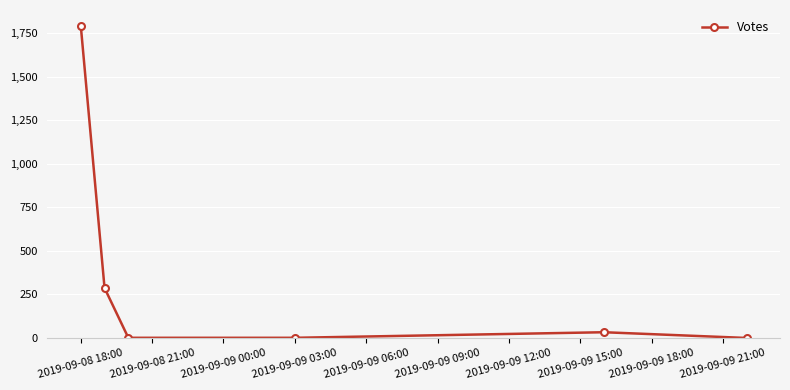

What is the average value?

353